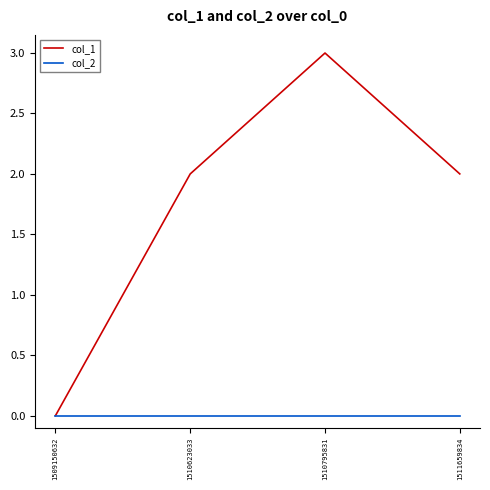

True or false: col_1 has more than 2 interior local peaks.

False